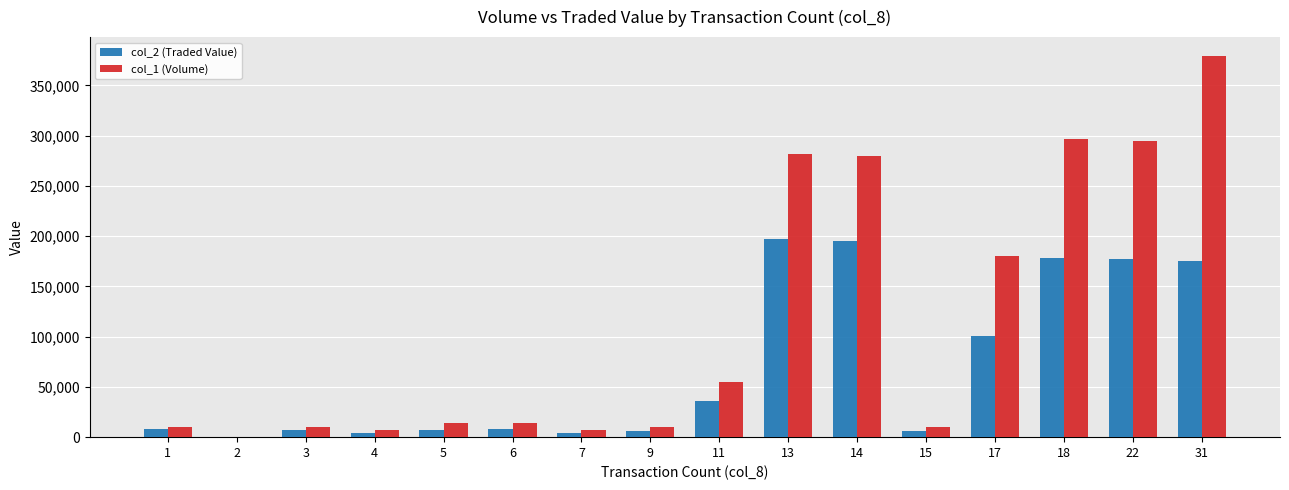

Are the bars horizontal?

No